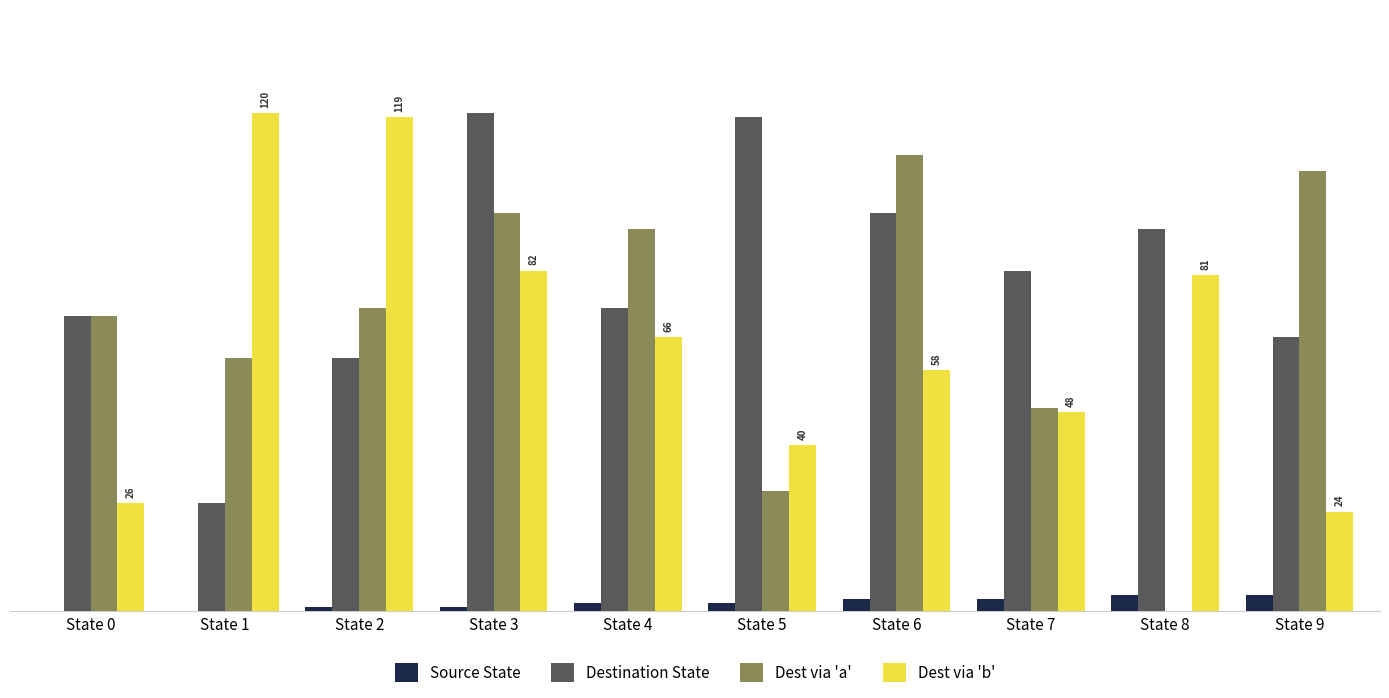

Does the chart contain stacked bars?

No